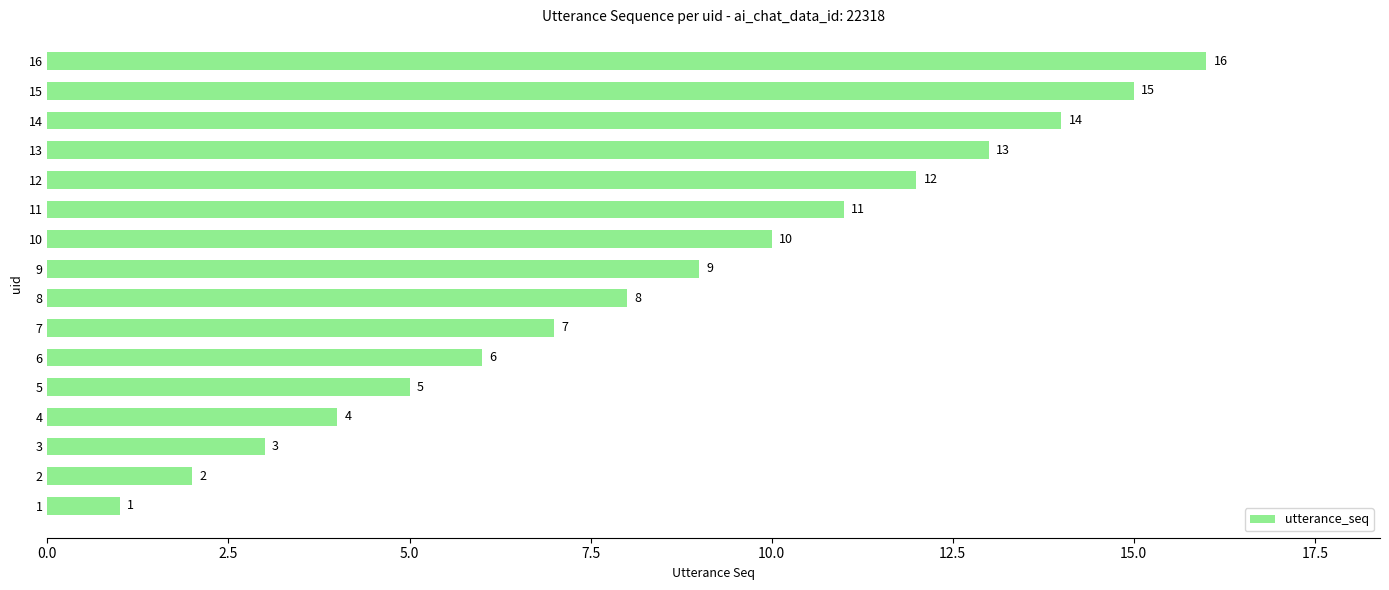

What is the difference between the maximum and second lowest values?

14